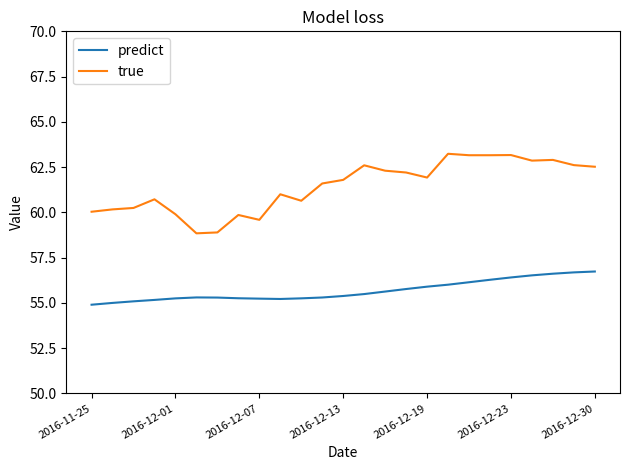

True or false: true and predict intersect in this chart.

False